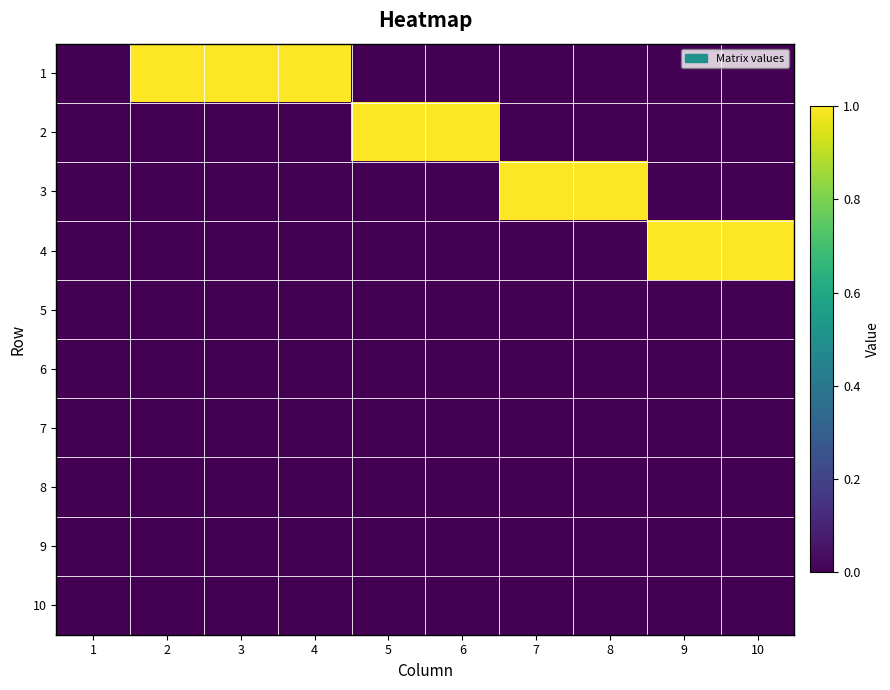

Which series has the largest total across all categories?

1